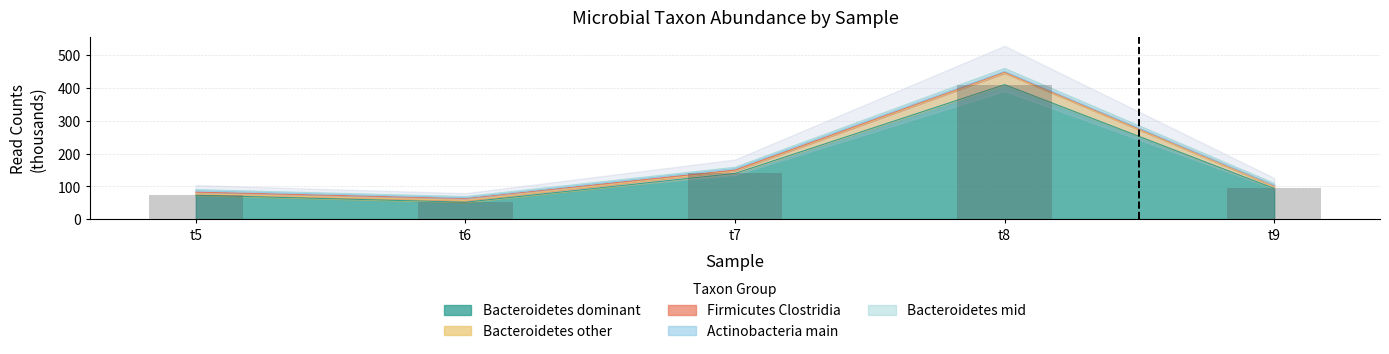

What is the maximum value shown in the chart?

410.3